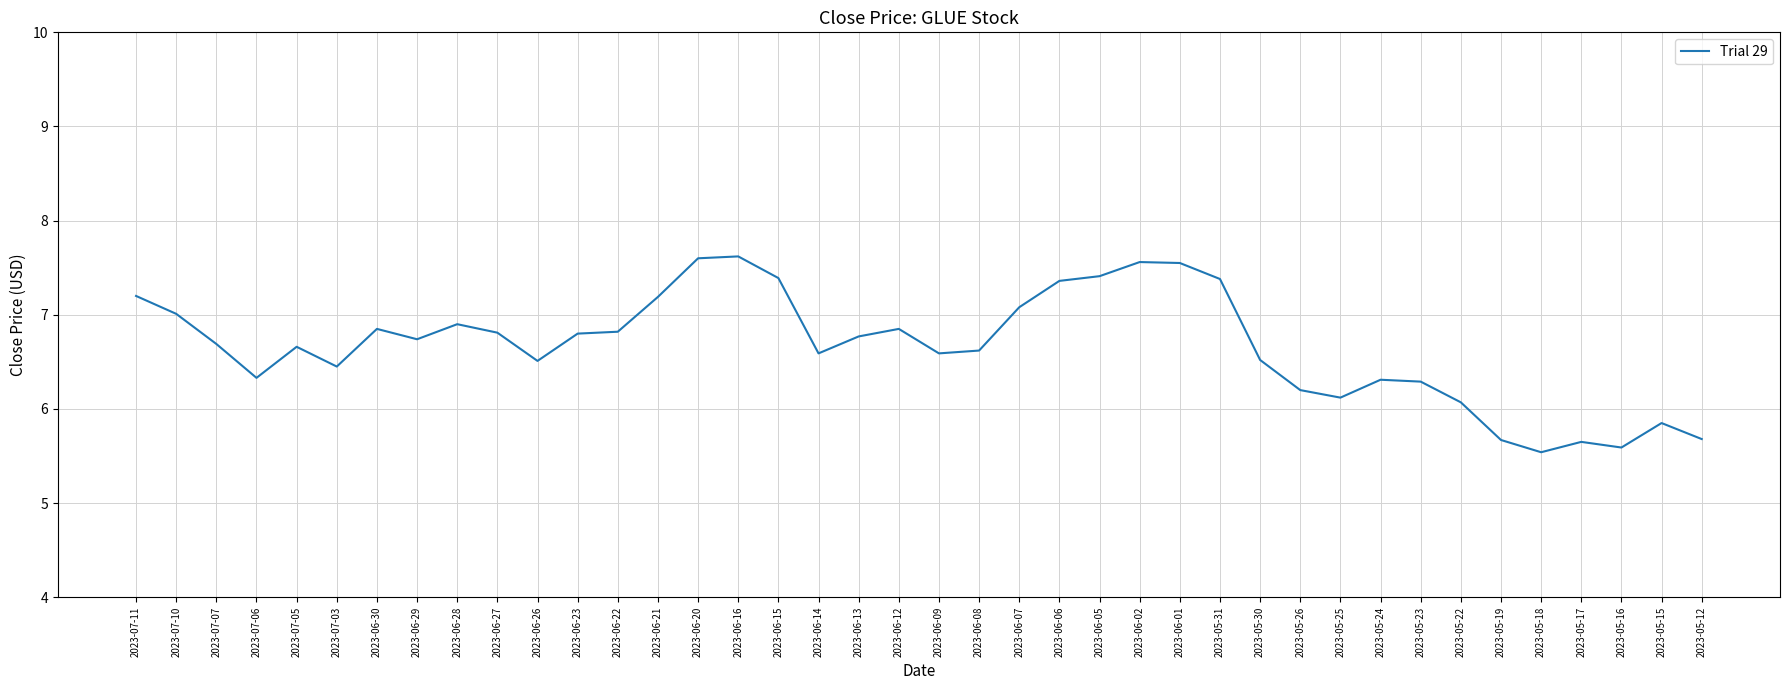

How many lines are shown in the chart?

1